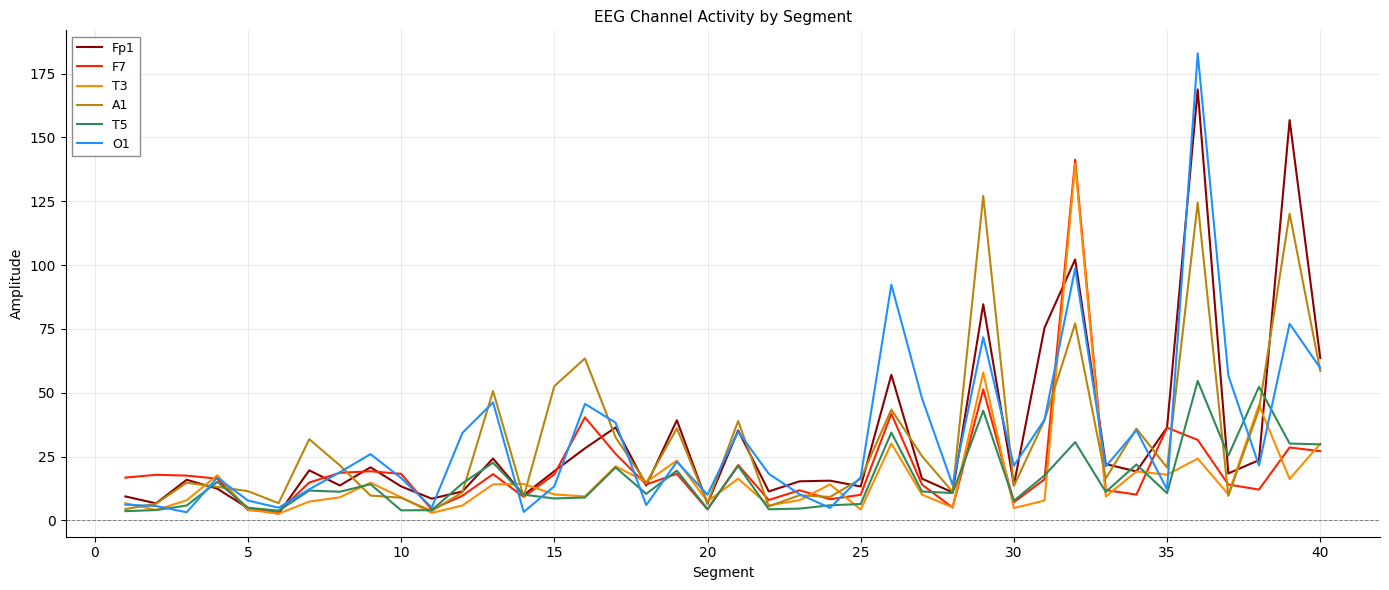

The Fp1 series shows 6.5 at 20. True or false?

True